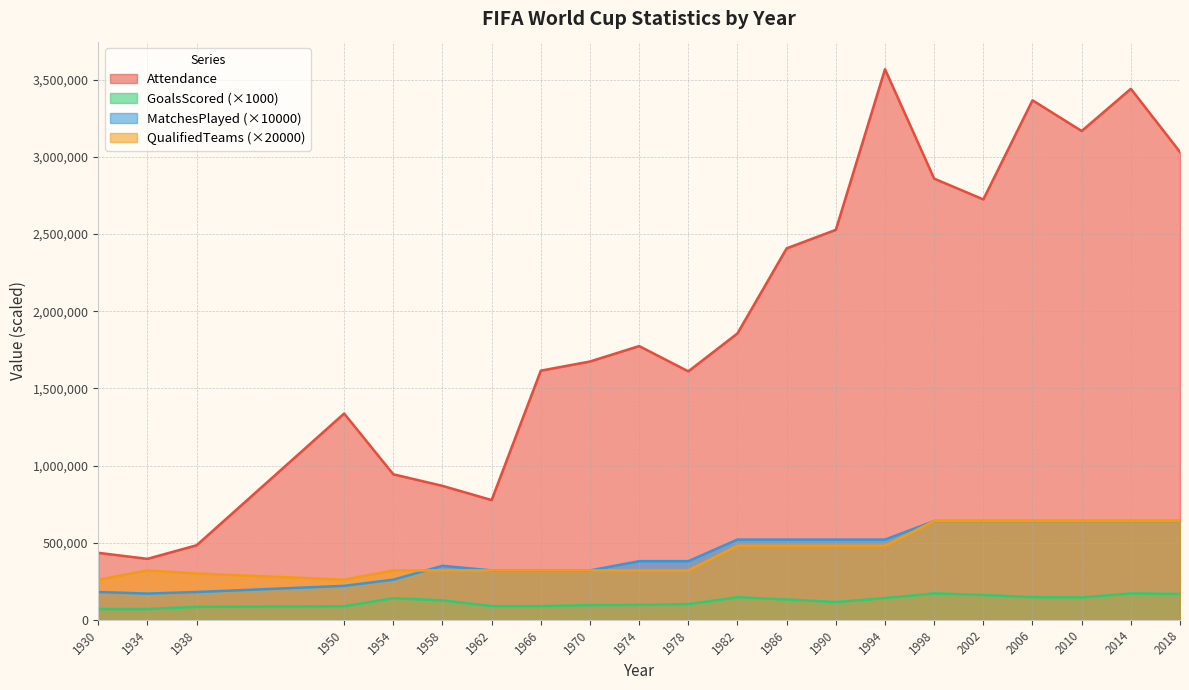

Rank the series at 2014 from lowest to highest value.

GoalsScored, MatchesPlayed, QualifiedTeams, Attendance